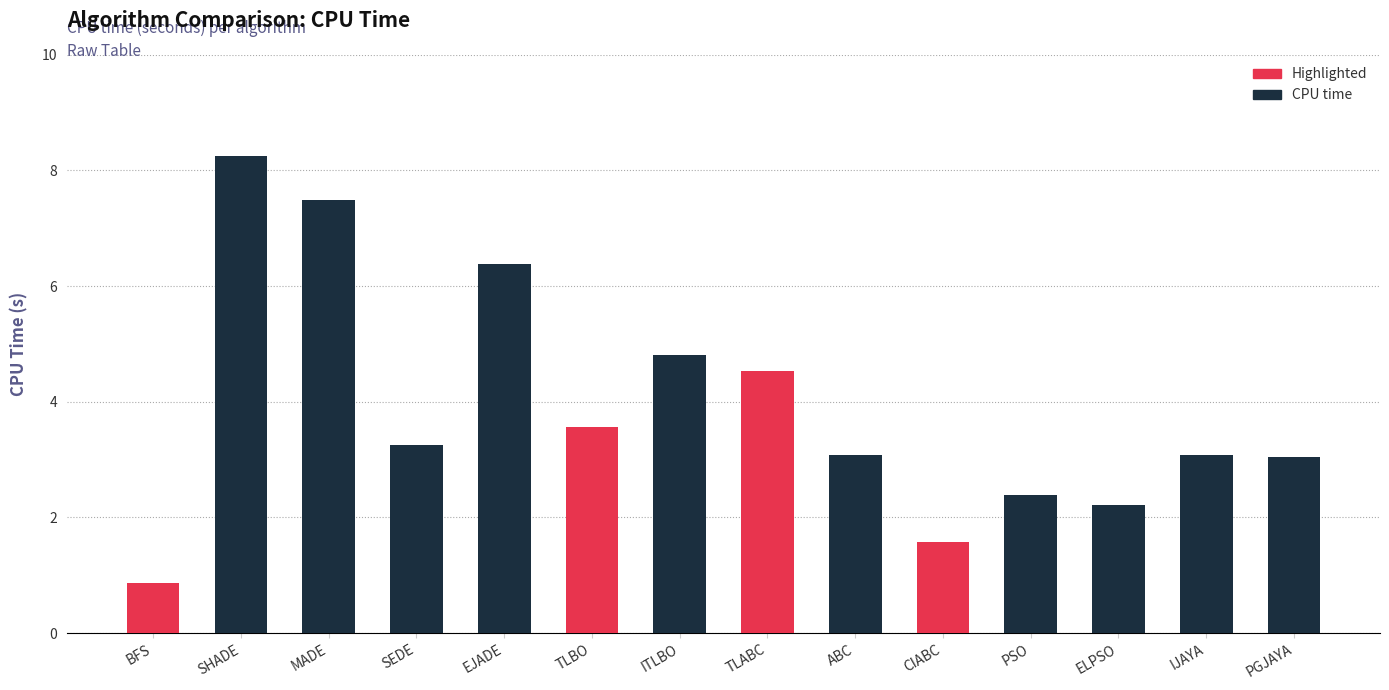

Reading right to left, extract all data points from this chart.

3.0	3.1	2.2	2.4	1.6	3.1	4.5	4.8	3.6	6.4	3.2	7.5	8.2	0.9